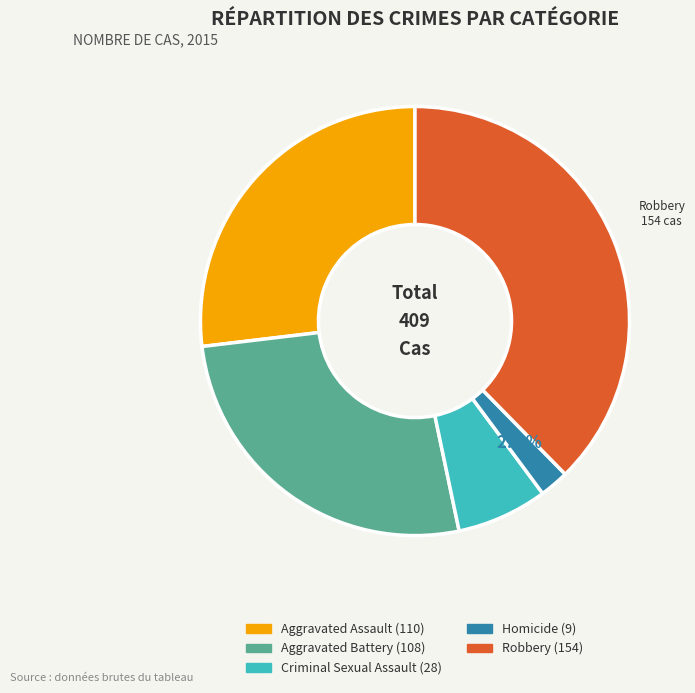

What is the smallest slice in the pie chart?

Homicide